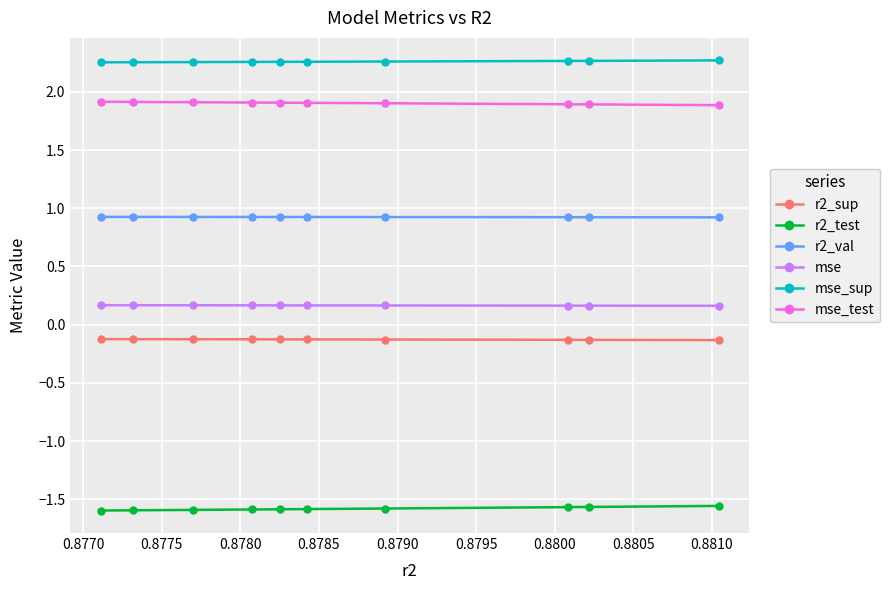

True or false: r2_test and mse_sup cross at least once.

False